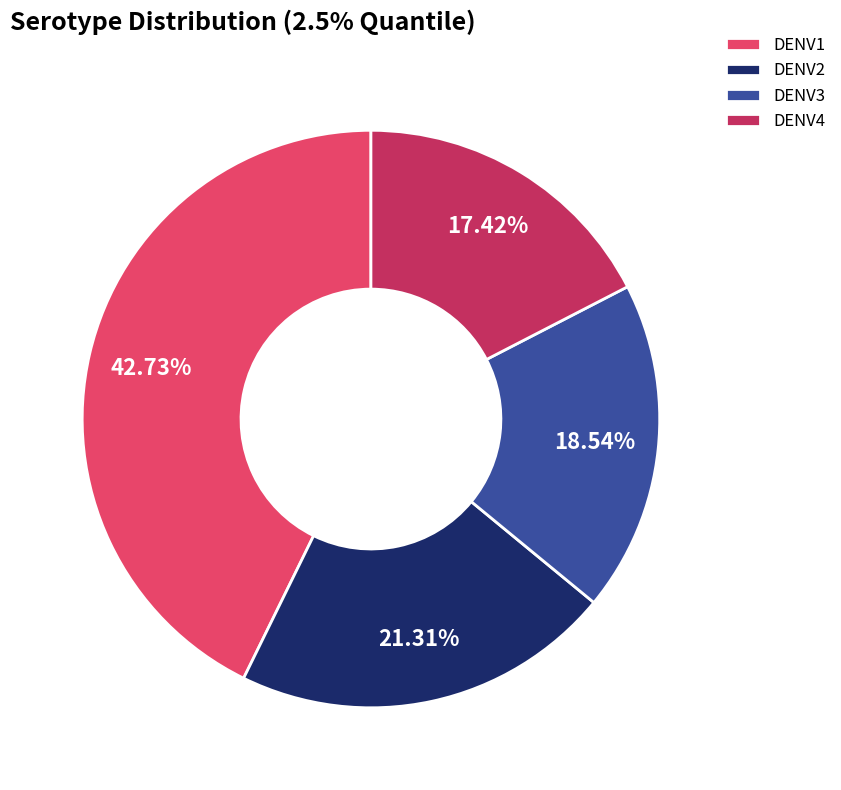

What percentage is NOT represented by DENV2?

78.7%